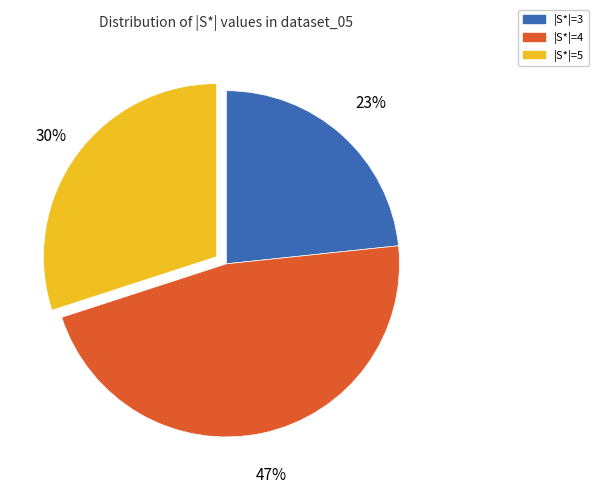

To the nearest percent, what is the difference between the |S*|=3 and |S*|=5 slice percentages?

7%